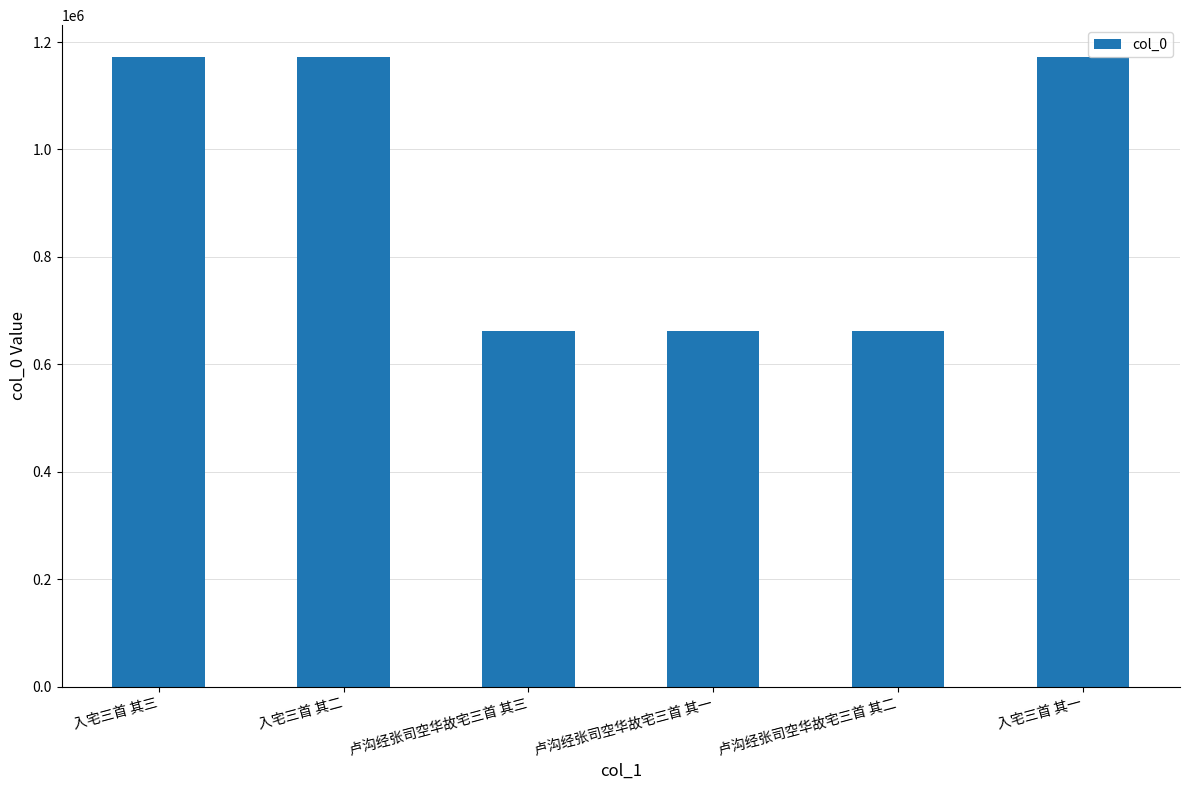

How many bars are there in total?

6